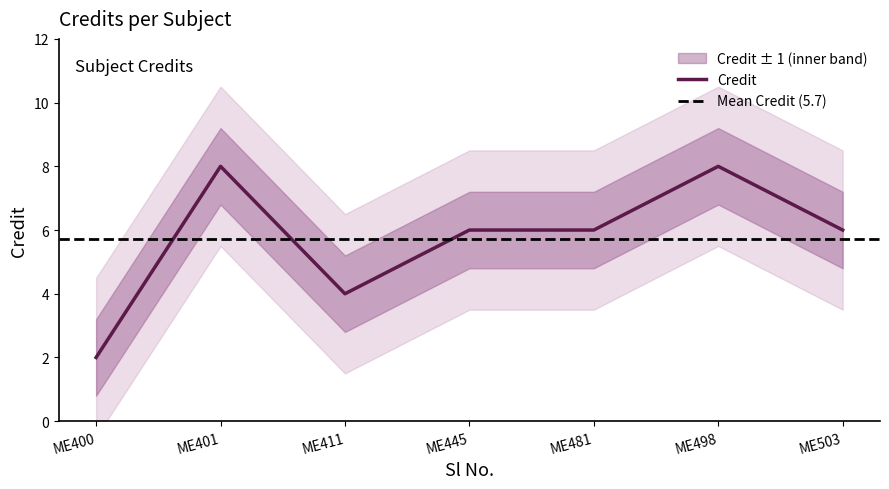

True or false: Credit has a value of 2 at ME400.

True